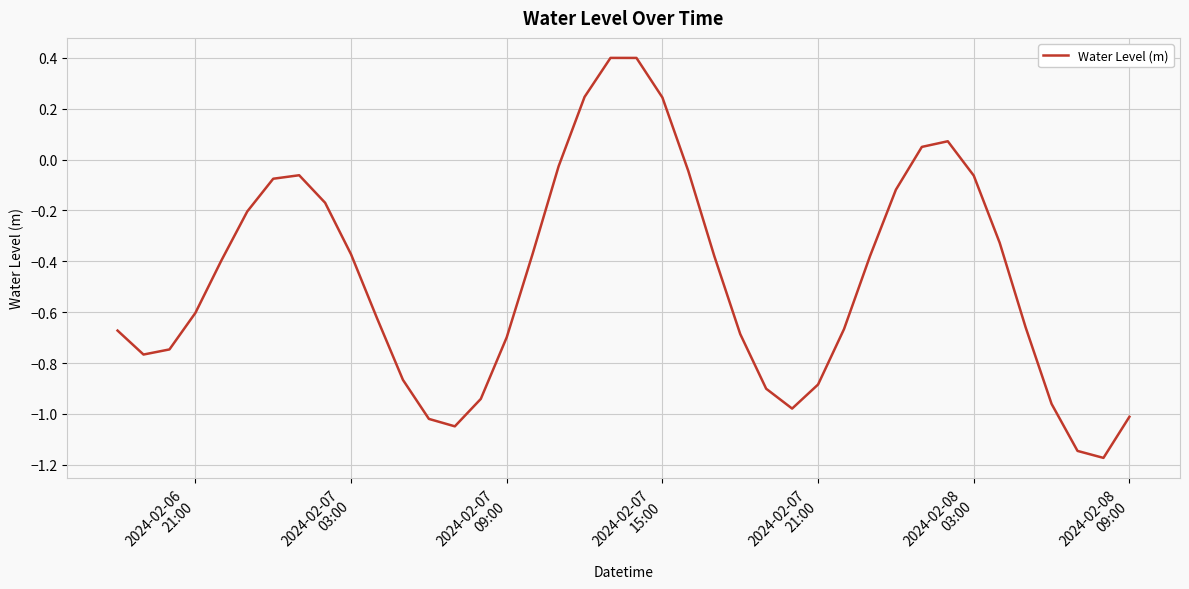

What is the difference between the maximum and minimum values?

1.6